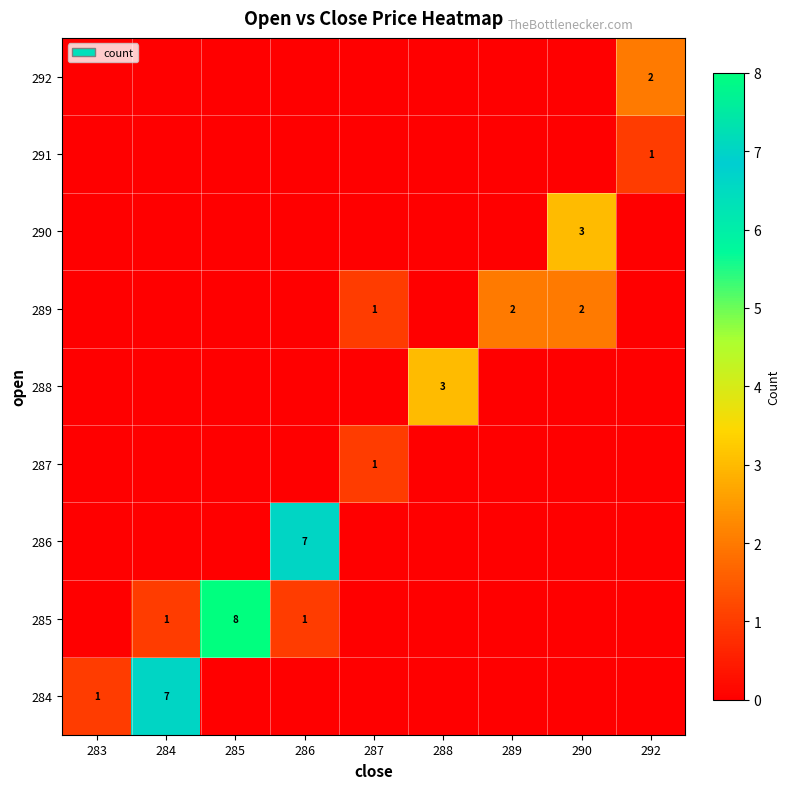

Is the value of 285 at 290 greater than the value of 286 at 283?

No